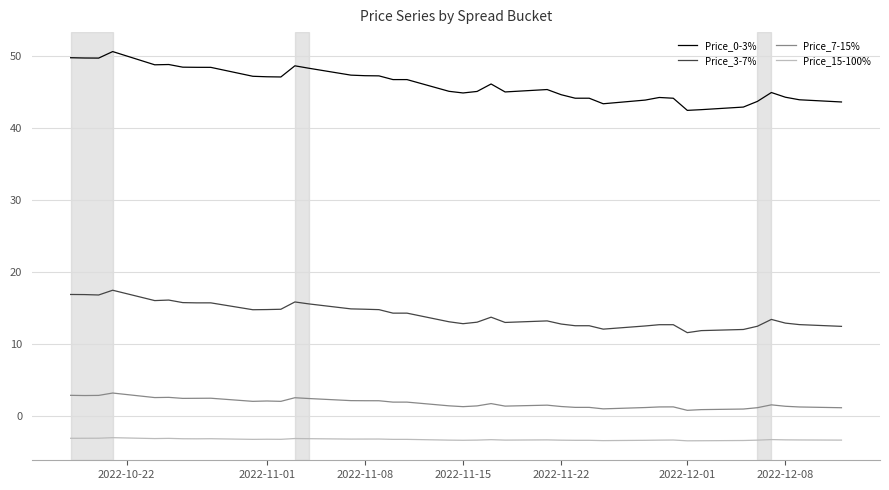

What is the difference between the maximum and second lowest values in the Price_0-3% series?

8.1